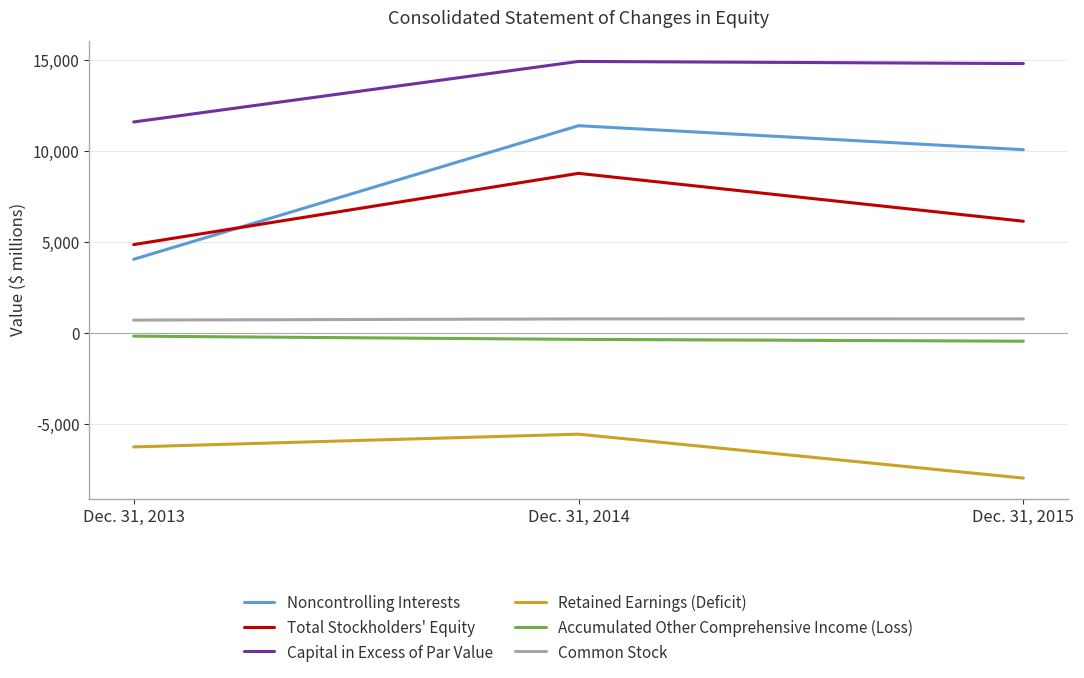

Where is Total Stockholders' Equity nearest to the value 6820?

Dec. 31, 2015